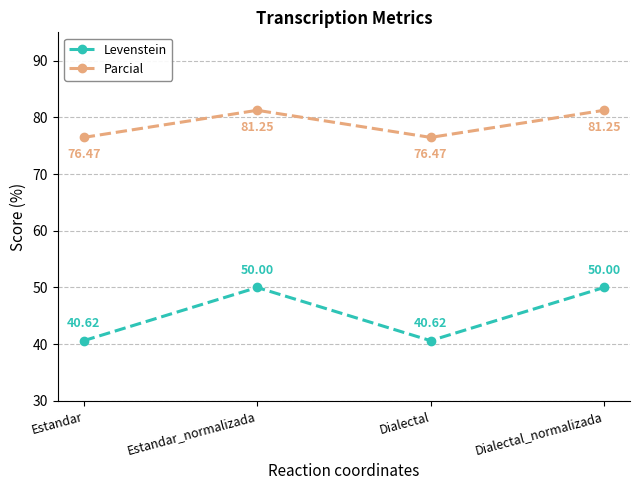

Between Estandar_normalizada and Dialectal, which series saw the biggest shift?

Levenstein